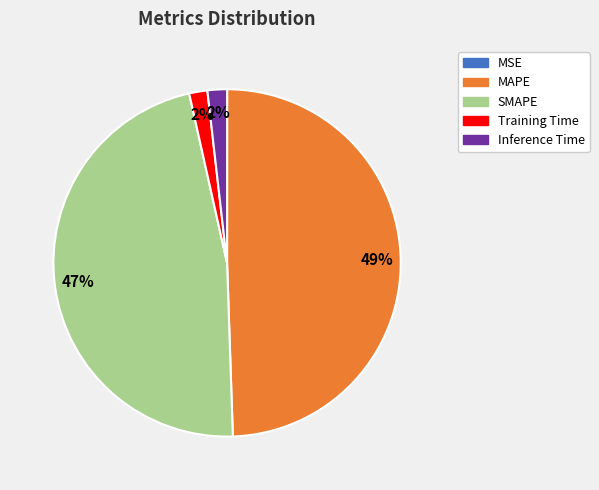

To the nearest percent, what is the difference between the largest and smallest slice percentages?

49%